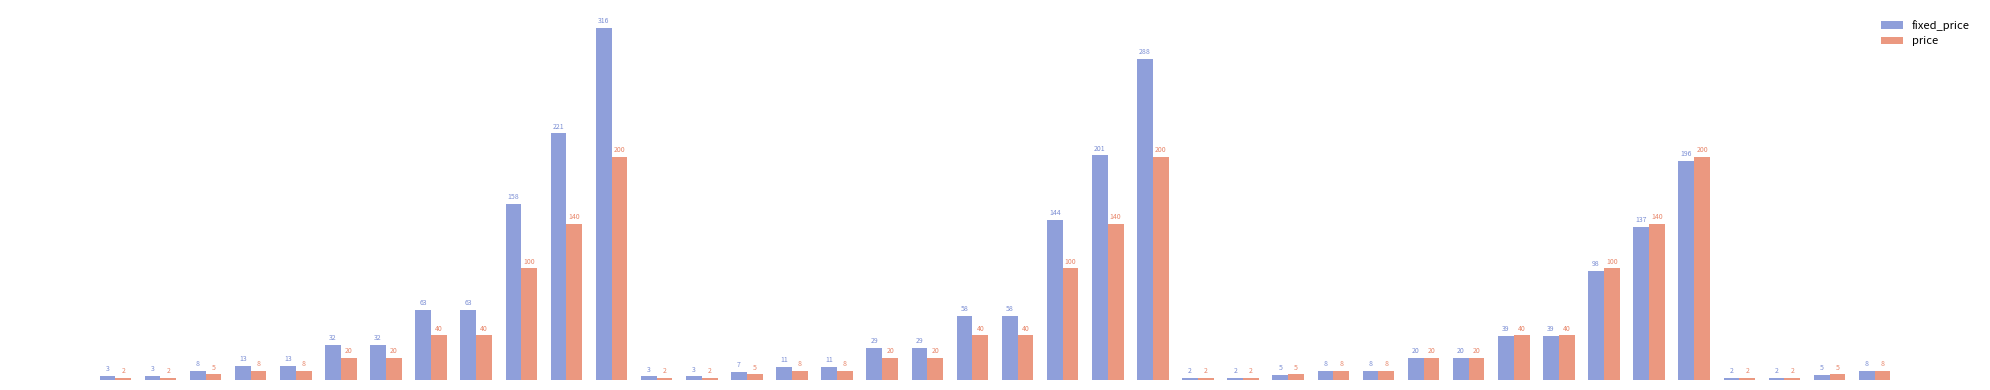

Which series has the widest spread of values?

fixed_price